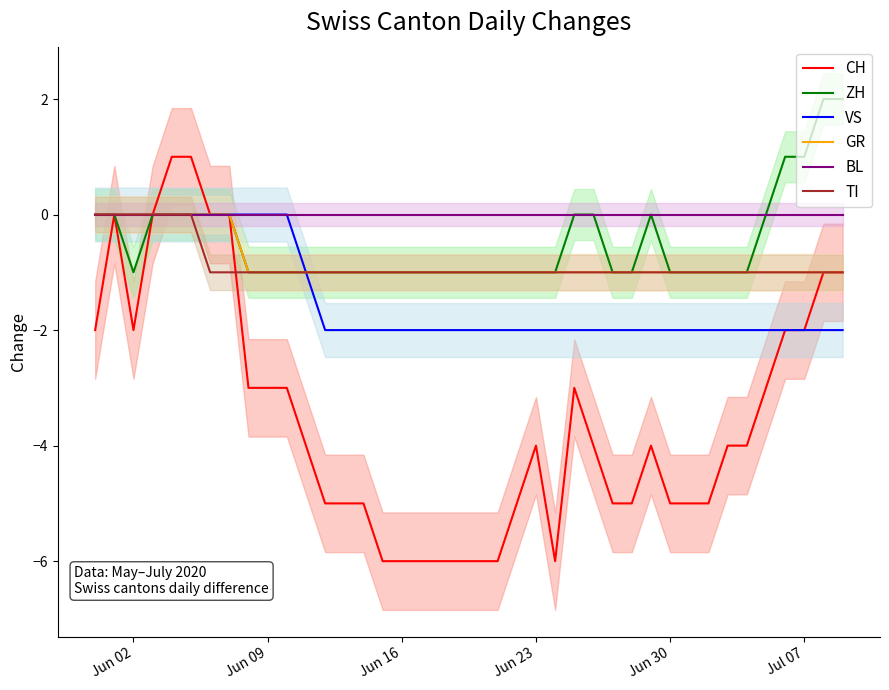

The value of GR at Jul 07 is -1. True or false?

True